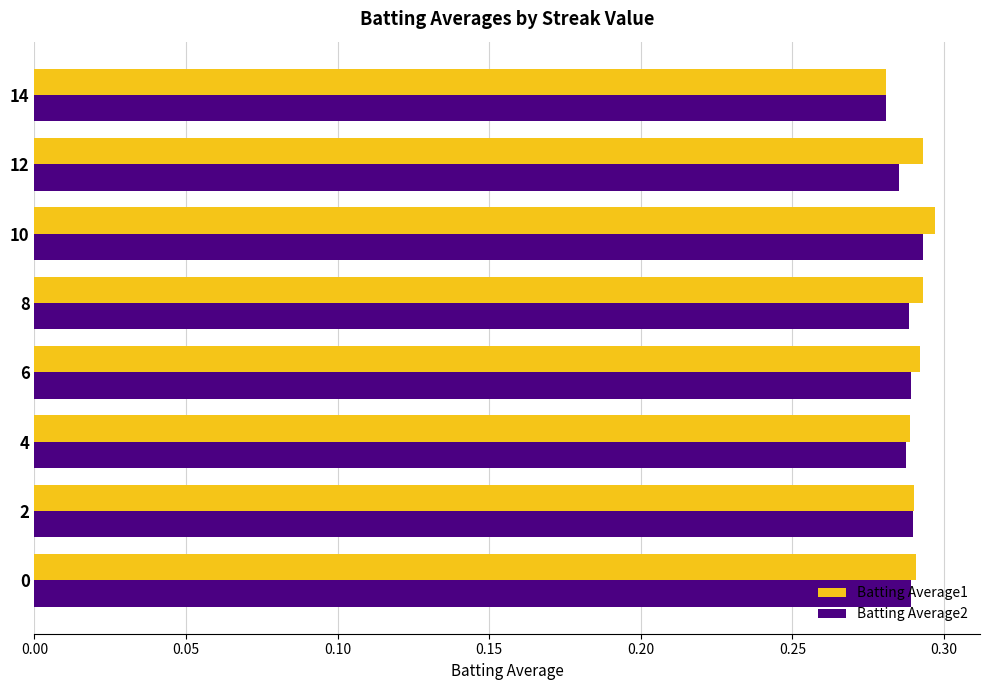

Which category has the highest value in the Batting Average1 series?

10